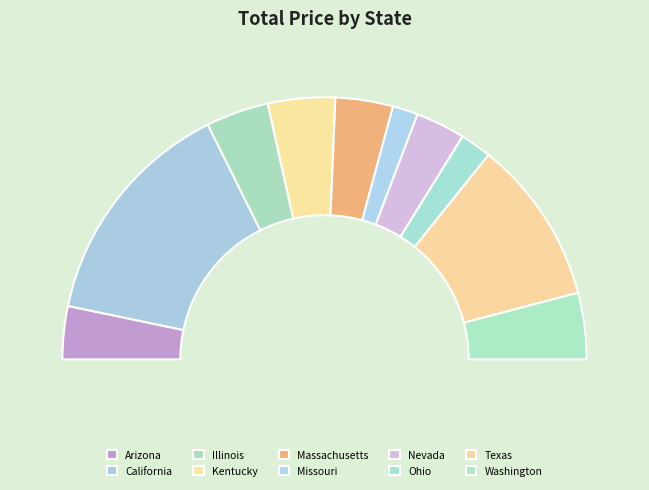

What is the ratio of the value at Massachusetts to the value at Missouri?

2.3